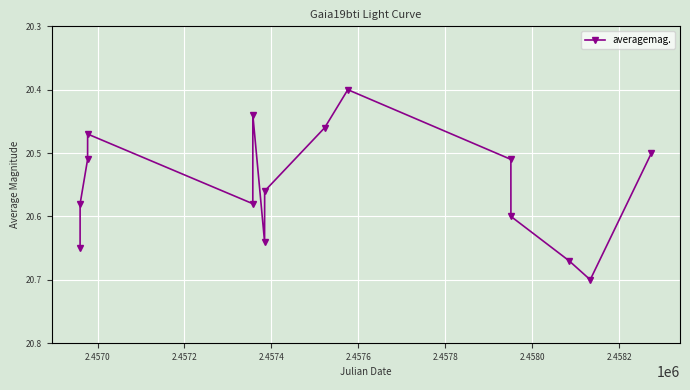

What is the difference between the maximum and minimum values?

0.3